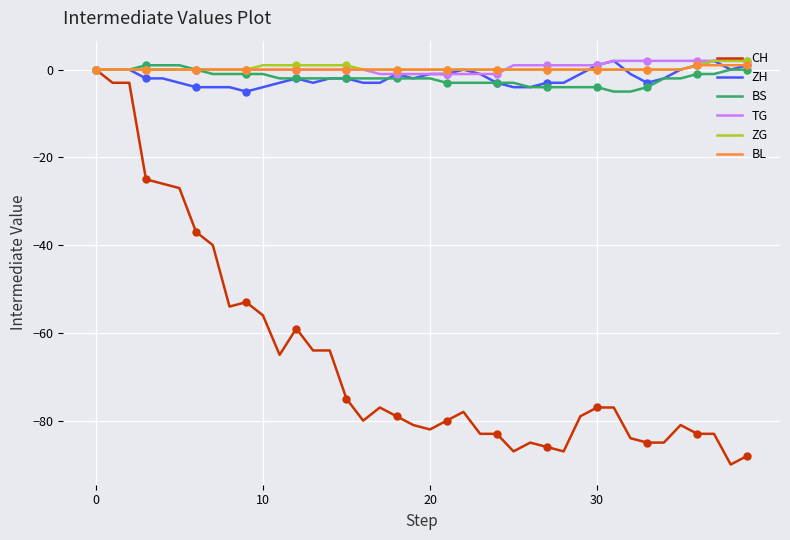

Between which two adjacent categories do BL and ZH first intersect?

29 and 30